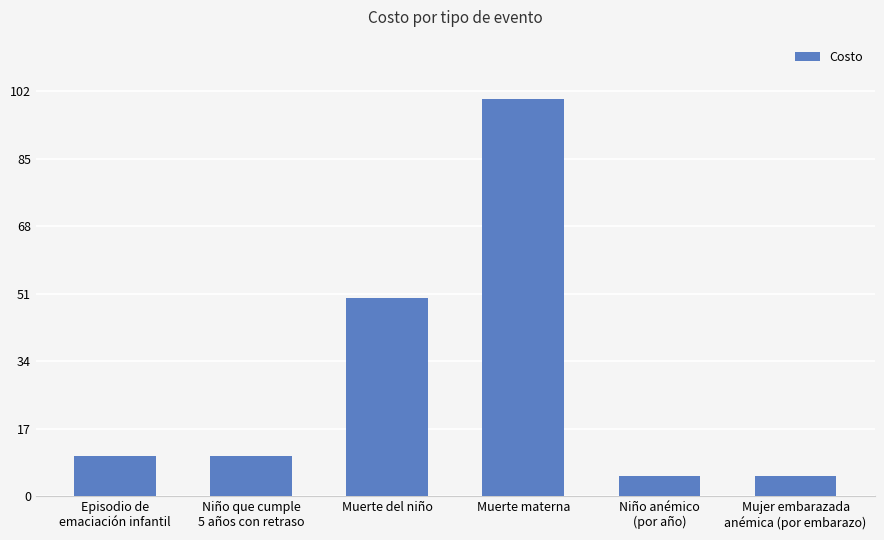

What position from the right is Mujer embarazada
anémica (por embarazo)?

1